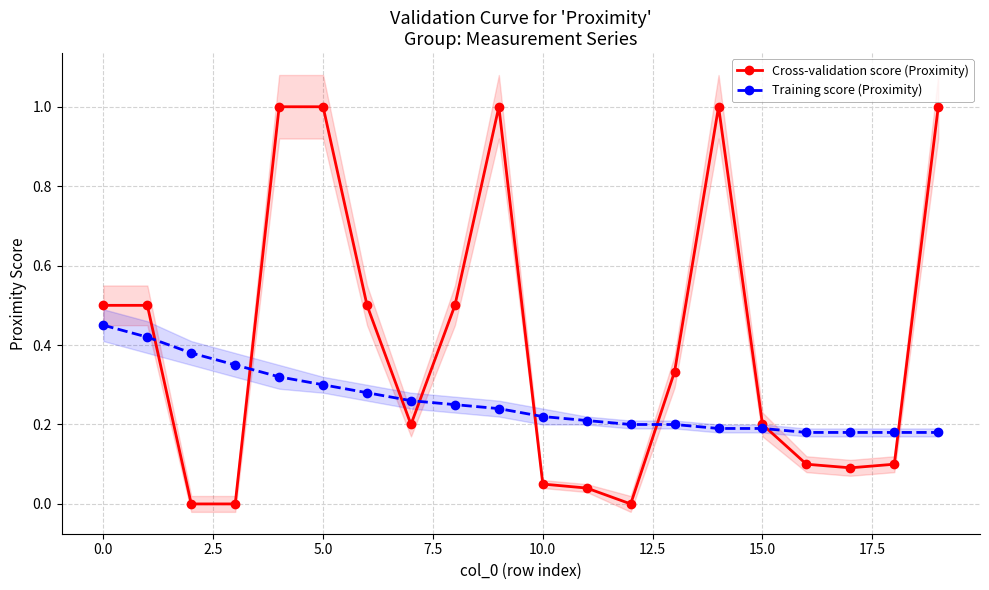

The Cross-validation score (Proximity) series shows 0.0 at 15.0. True or false?

False